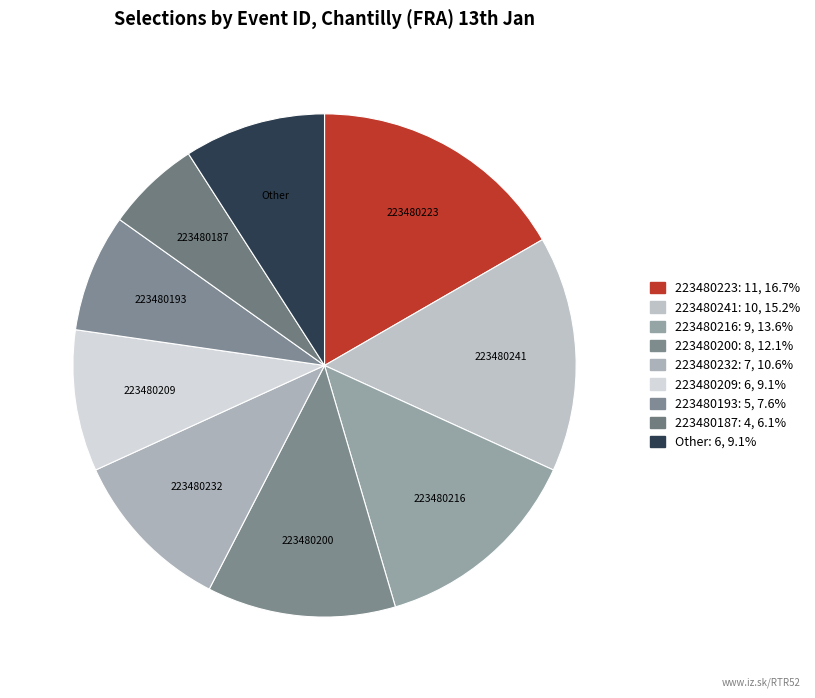

How many slices are in this pie chart?

9